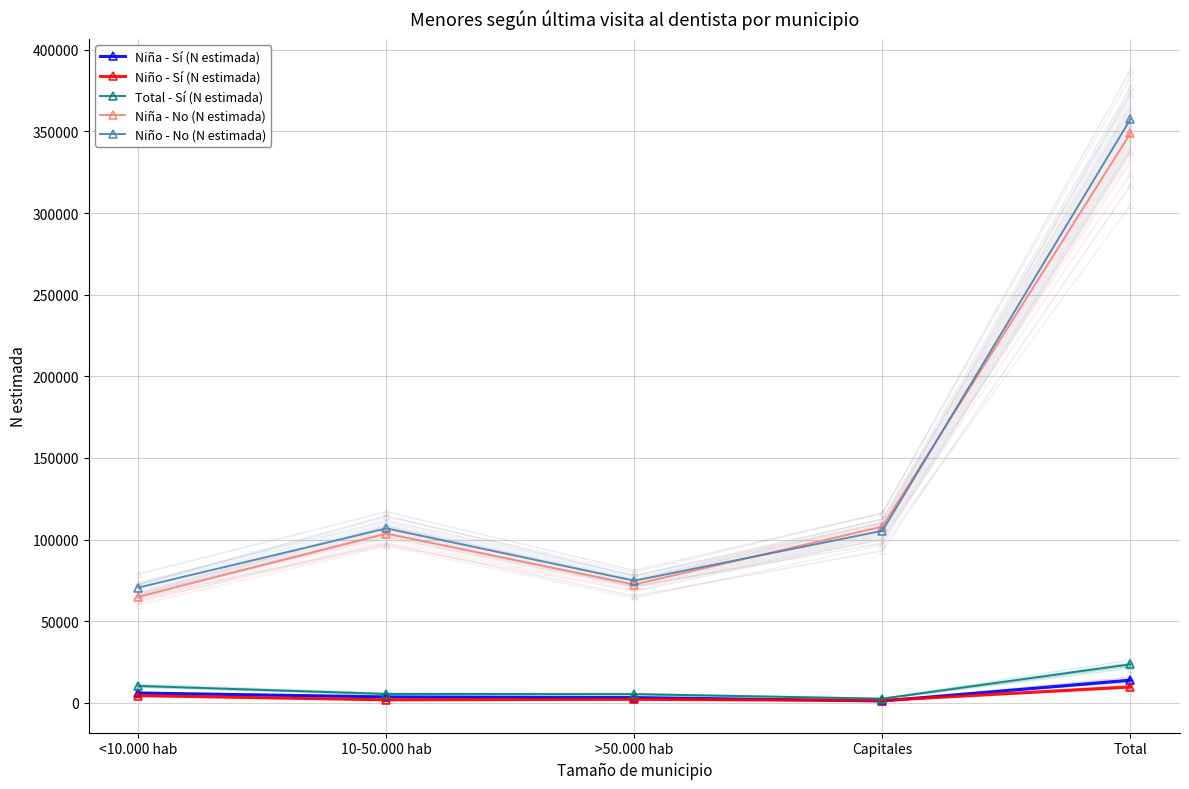

What is the difference between the maximum and minimum values in the Niña - Sí (N estimada) series?

12739